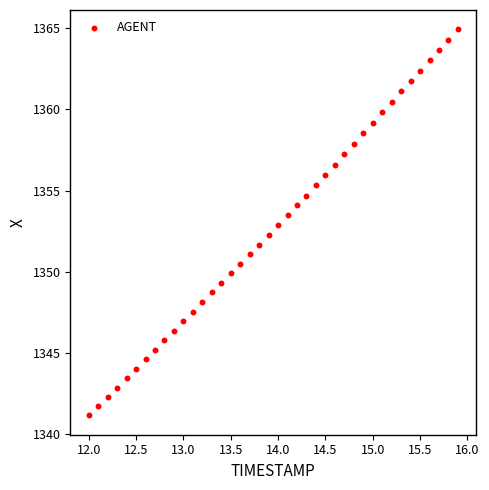

What is the range of X values (max minus min)?

3.9